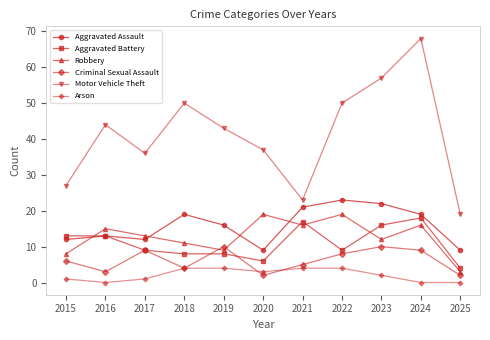

What is the maximum value shown in the chart?

68